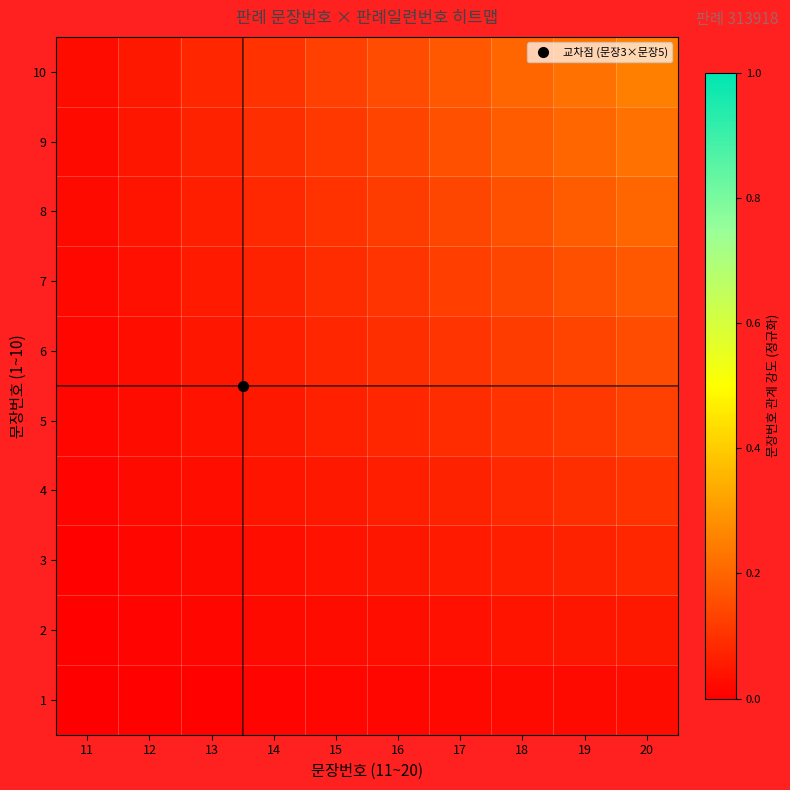

What is the total value across all series at 18?

1.1